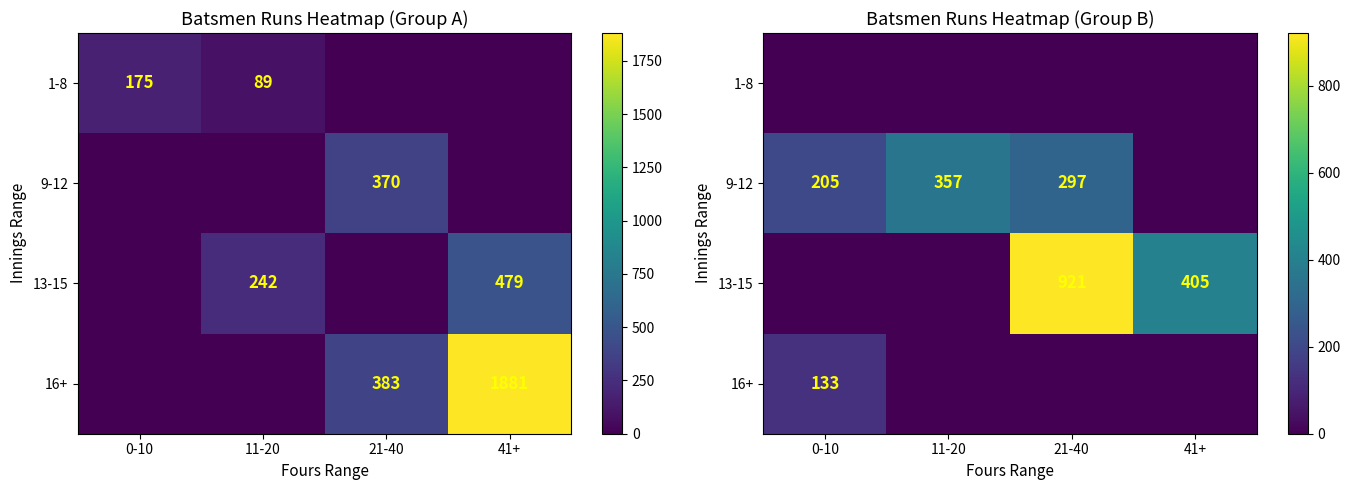

At which label does 13-15 reach its minimum?

0-10